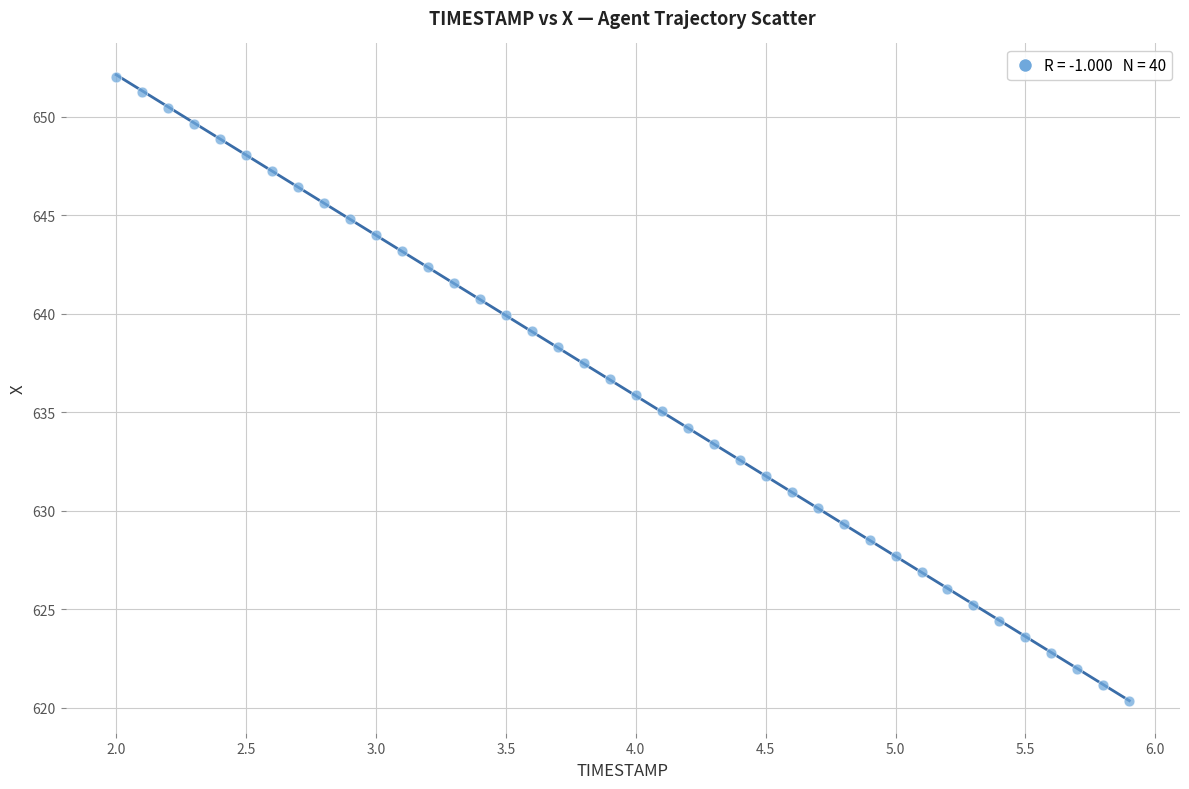

What is the range of X values (max minus min)?

3.9